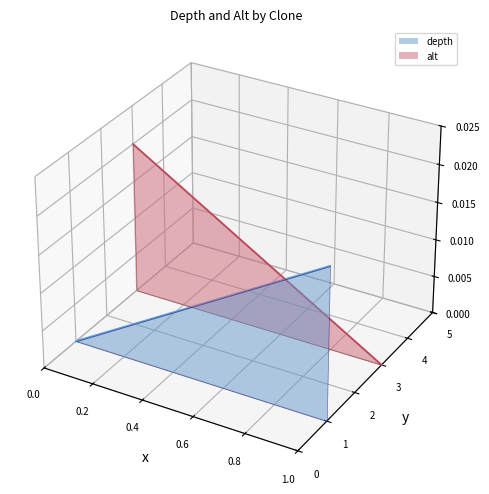

Which series has the largest total across all categories?

alt